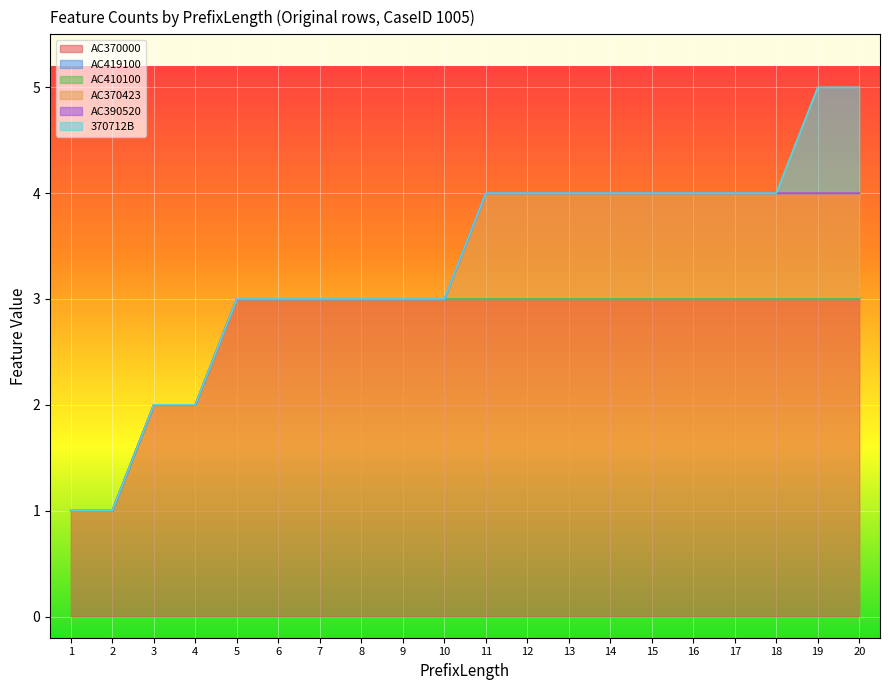

At which category is the sum across all series the highest?

19